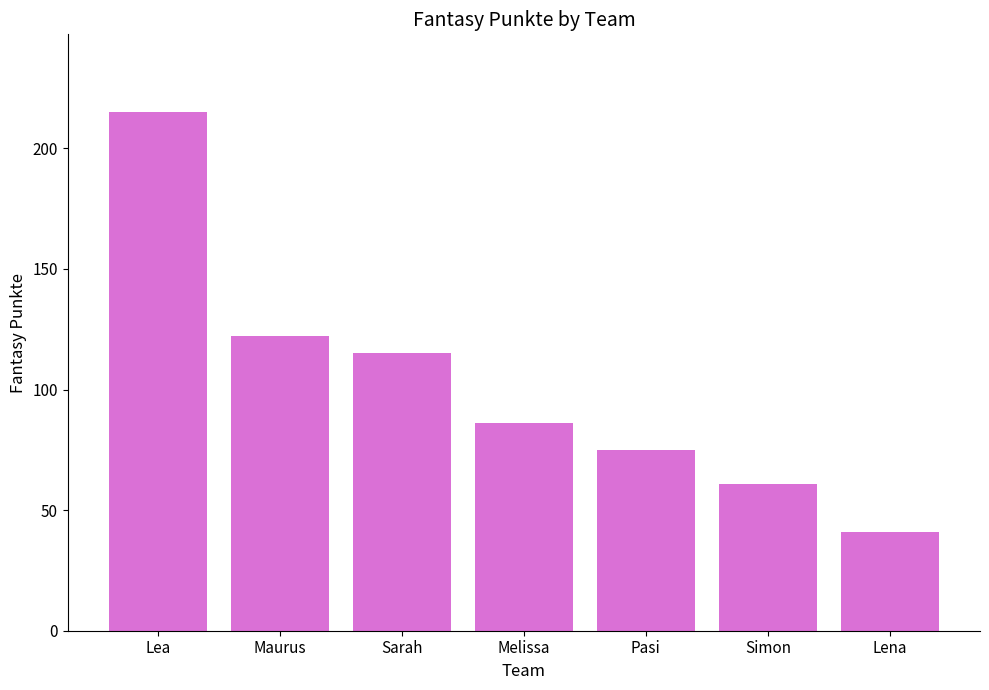

At which label does the data first exceed 86?

Lea